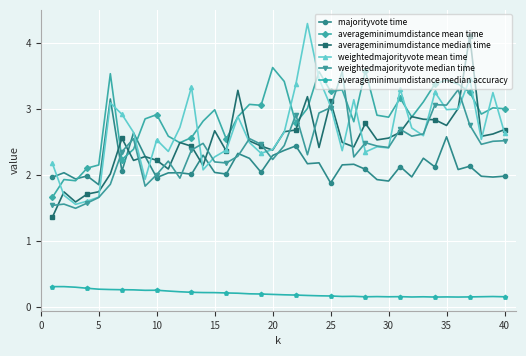

Which series has the largest total across all categories?

averageminimumdistance mean time